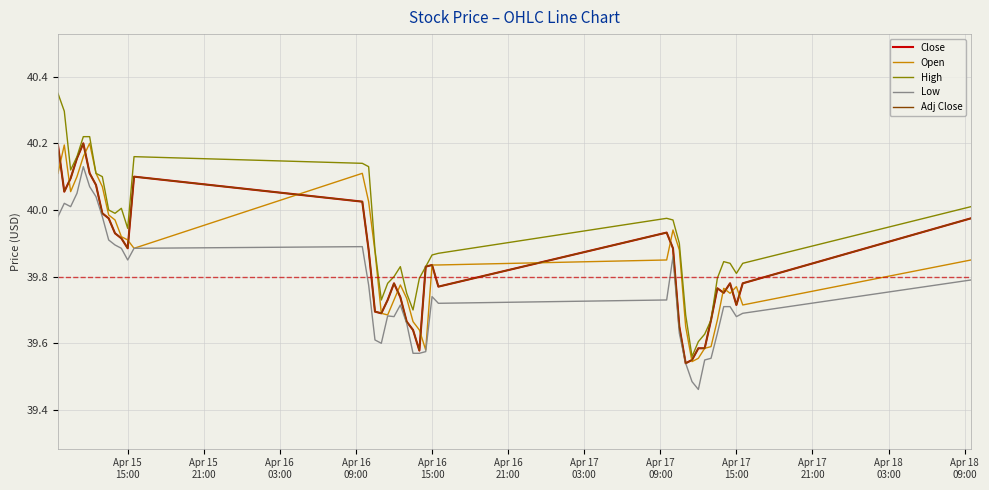

Which series has the widest spread of values?

High